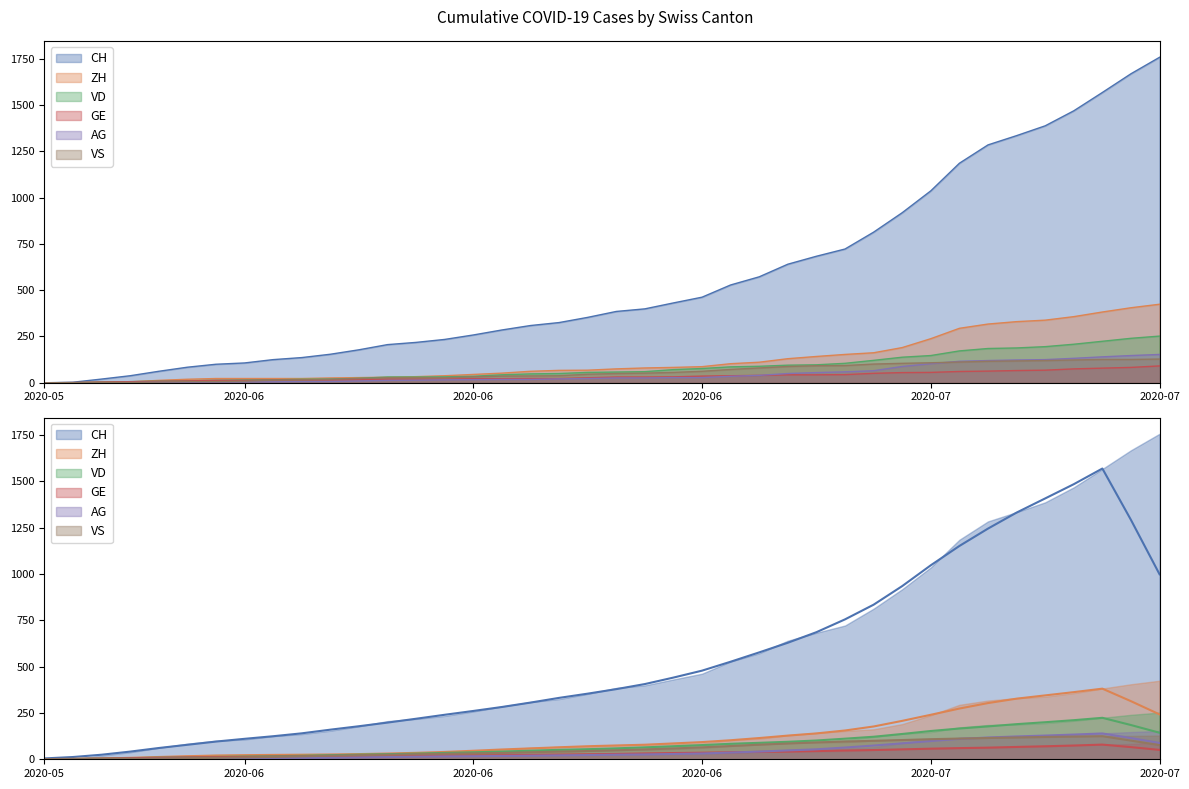

True or false: GE has a value of 61 at 2020-07-02.

True